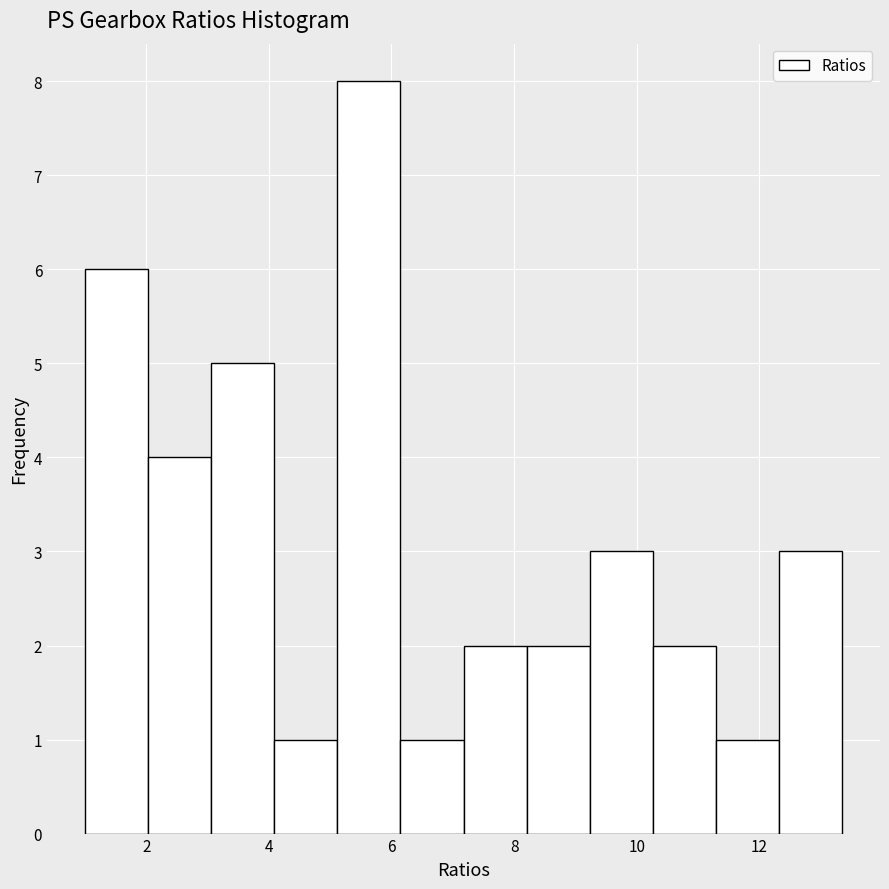

Reading left to right, list every bar in this chart as the range it spans on the x-axis followed by its height. Neither the bar edges nor the heights are printed on the chart, so give them approximately, as read against the axes.

1.0 to 2.0: 6
2.0 to 3.0: 4
3.0 to 4.0: 5
4.0 to 5.2: 1
5.2 to 6.2: 8
6.2 to 7.2: 1
7.2 to 8.2: 2
8.2 to 9.2: 2
9.2 to 10.2: 3
10.2 to 11.2: 2
11.2 to 12.4: 1
12.4 to 13.4: 3